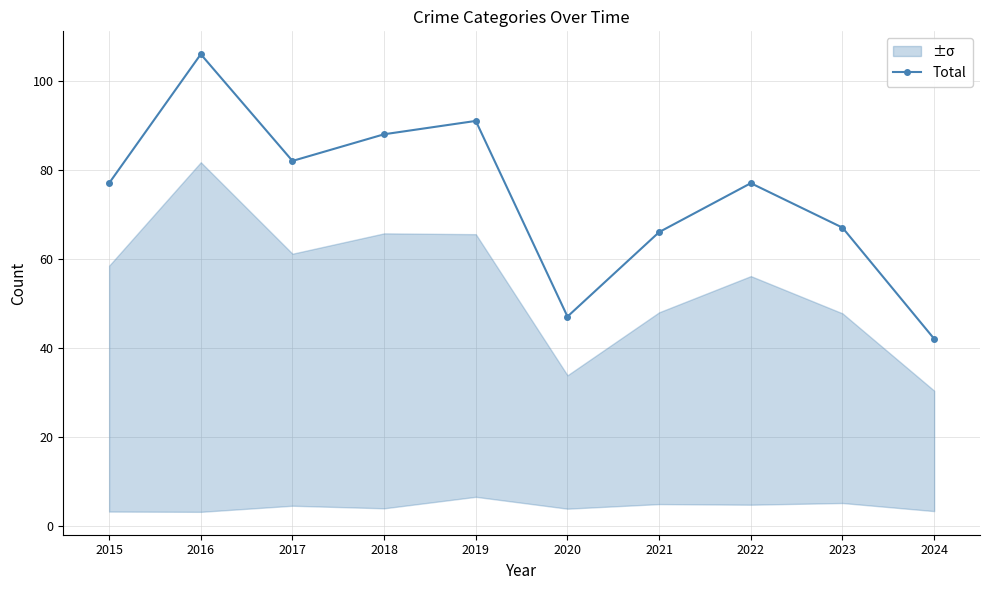

How many categories are shown in the chart?

10